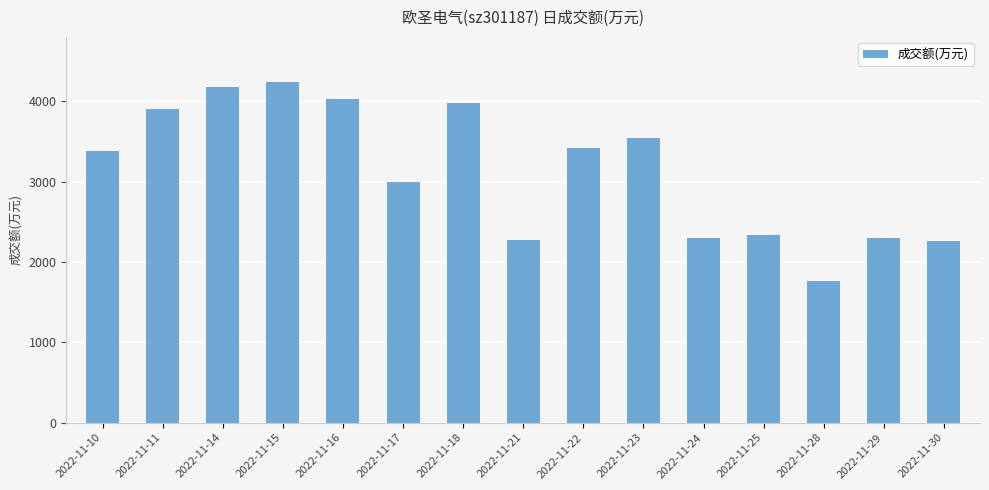

What is the sum of the values at 2022-11-10 and 2022-11-16?

7401